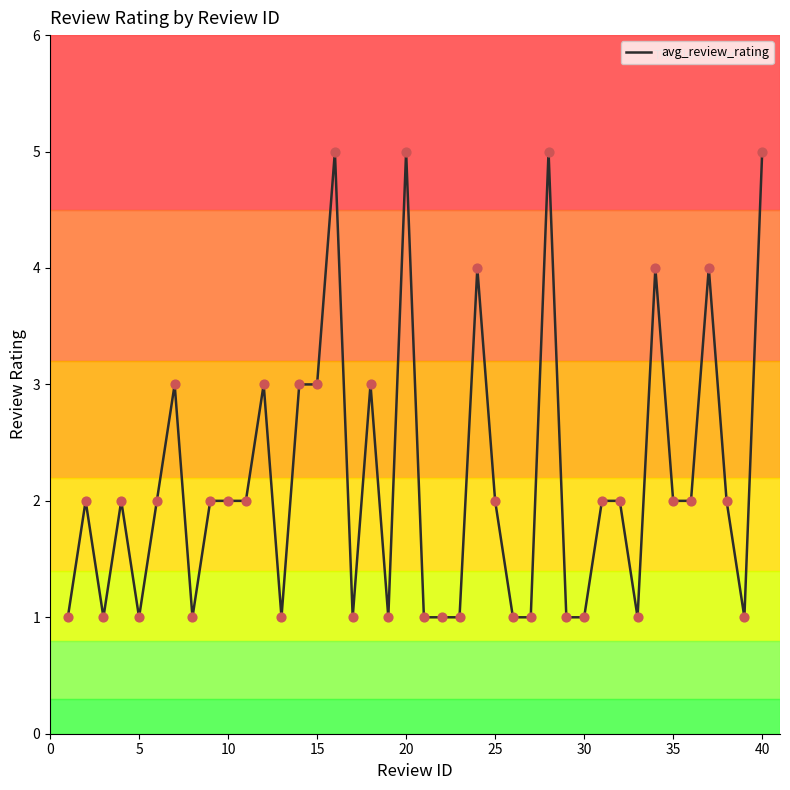

What is the difference between the maximum and minimum values?

4